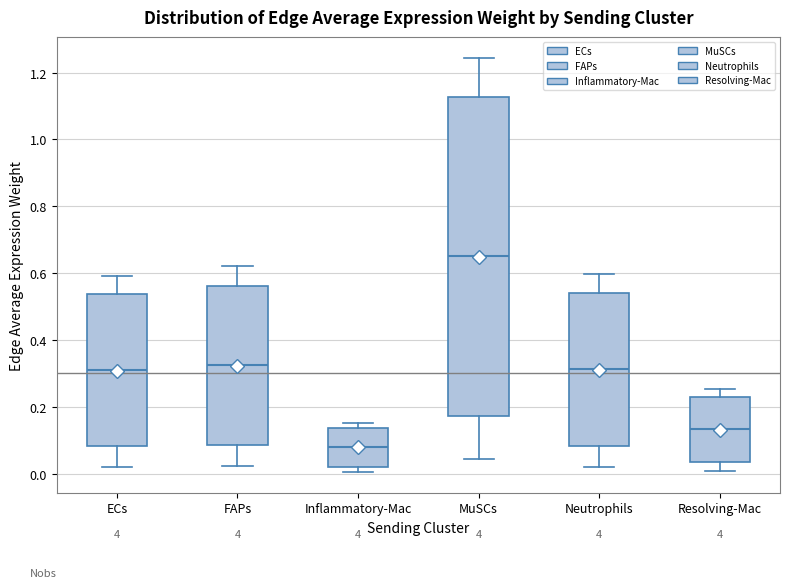

Reading left to right, read every box against the y-axis: the position of its median line, the range the box covers, and the ends of its whiskers. The values are not printed on the chart, so give them approximately, as read against the axis.

ECs: median 0.30, box 0.08 to 0.54, whiskers 0.02 to 0.60
FAPs: median 0.32, box 0.08 to 0.56, whiskers 0.02 to 0.62
Inflammatory-Mac: median 0.08, box 0.02 to 0.14, whiskers 0.00 to 0.16
MuSCs: median 0.66, box 0.18 to 1.12, whiskers 0.04 to 1.24
Neutrophils: median 0.32, box 0.08 to 0.54, whiskers 0.02 to 0.60
Resolving-Mac: median 0.14, box 0.04 to 0.22, whiskers 0.00 to 0.26